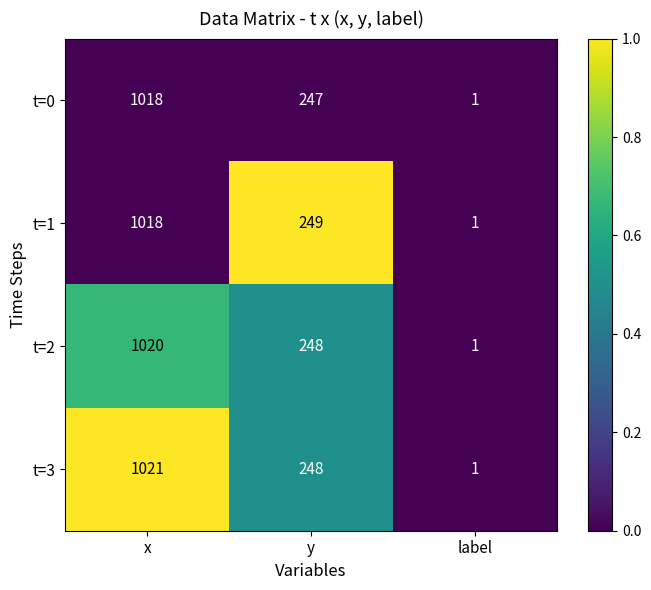

What is the average value of the t=2 series?

423